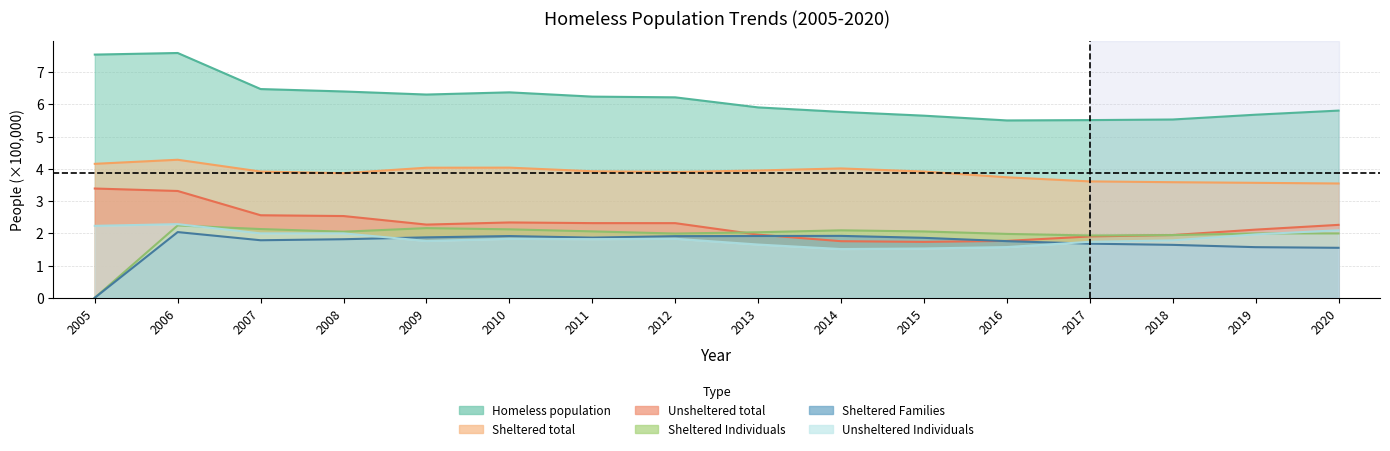

Reading left to right, extract all data points from this chart.

Homeless population: 2005=7.5	2006=7.6	2007=6.5	2008=6.4	2009=6.3	2010=6.4	2011=6.2	2012=6.2	2013=5.9	2014=5.8	2015=5.6	2016=5.5	2017=5.5	2018=5.5	2019=5.7	2020=5.8
Sheltered total: 2005=4.2	2006=4.3	2007=3.9	2008=3.9	2009=4.0	2010=4.0	2011=3.9	2012=3.9	2013=3.9	2014=4.0	2015=3.9	2016=3.7	2017=3.6	2018=3.6	2019=3.6	2020=3.5
Unsheltered total: 2005=3.4	2006=3.3	2007=2.6	2008=2.5	2009=2.3	2010=2.3	2011=2.3	2012=2.3	2013=2.0	2014=1.8	2015=1.7	2016=1.8	2017=1.9	2018=1.9	2019=2.1	2020=2.3
Sheltered Individuals: 2005=0.0	2006=2.2	2007=2.1	2008=2.0	2009=2.2	2010=2.1	2011=2.1	2012=2.0	2013=2.0	2014=2.1	2015=2.1	2016=2.0	2017=1.9	2018=1.9	2019=2.0	2020=2.0
Sheltered Families: 2005=0.0	2006=2.0	2007=1.8	2008=1.8	2009=1.9	2010=1.9	2011=1.9	2012=1.9	2013=1.9	2014=1.9	2015=1.9	2016=1.8	2017=1.7	2018=1.6	2019=1.6	2020=1.5
Unsheltered Individuals: 2005=2.2	2006=2.3	2007=2.0	2008=2.0	2009=1.8	2010=1.8	2011=1.8	2012=1.8	2013=1.7	2014=1.5	2015=1.5	2016=1.6	2017=1.7	2018=1.8	2019=2.0	2020=2.1